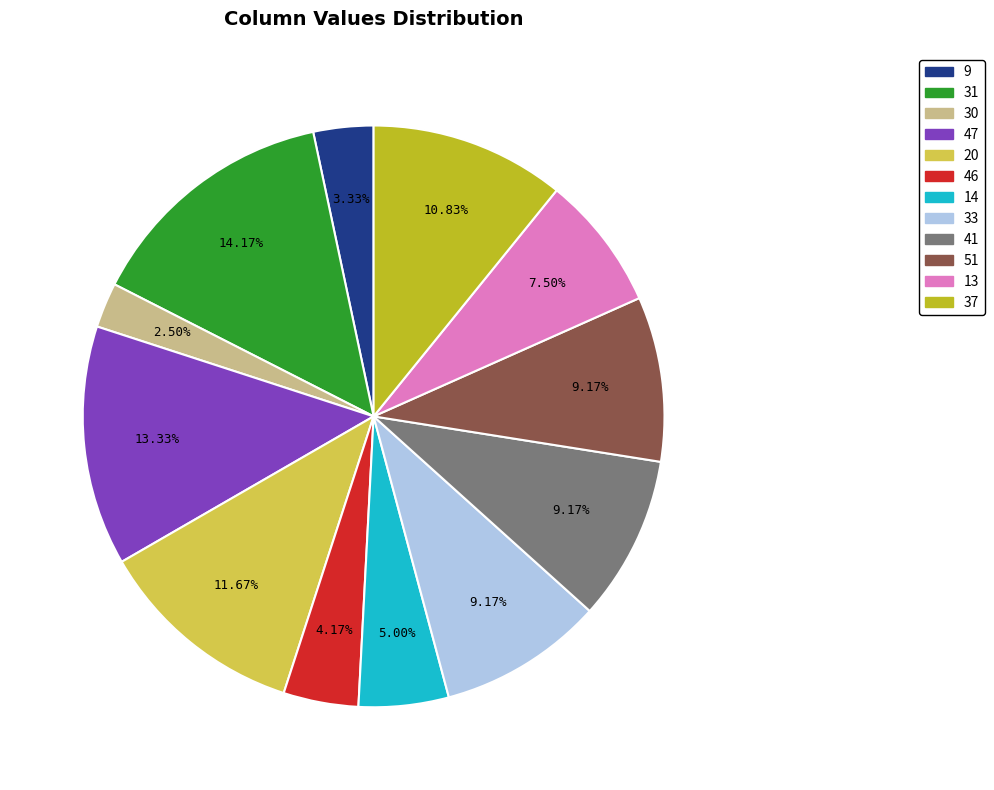

What is the smallest slice in the pie chart?

30